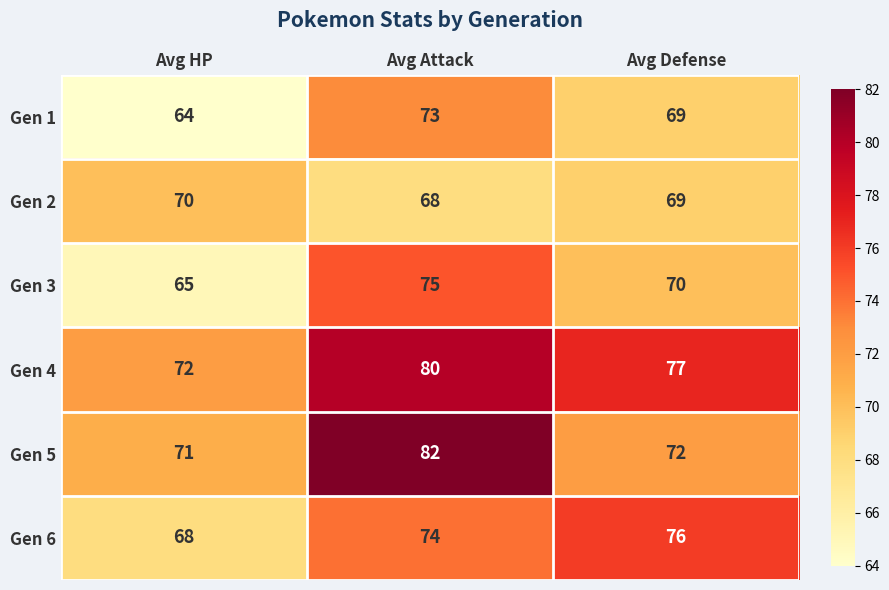

Read the Gen 3 value at Avg Attack, to the nearest 10.

80